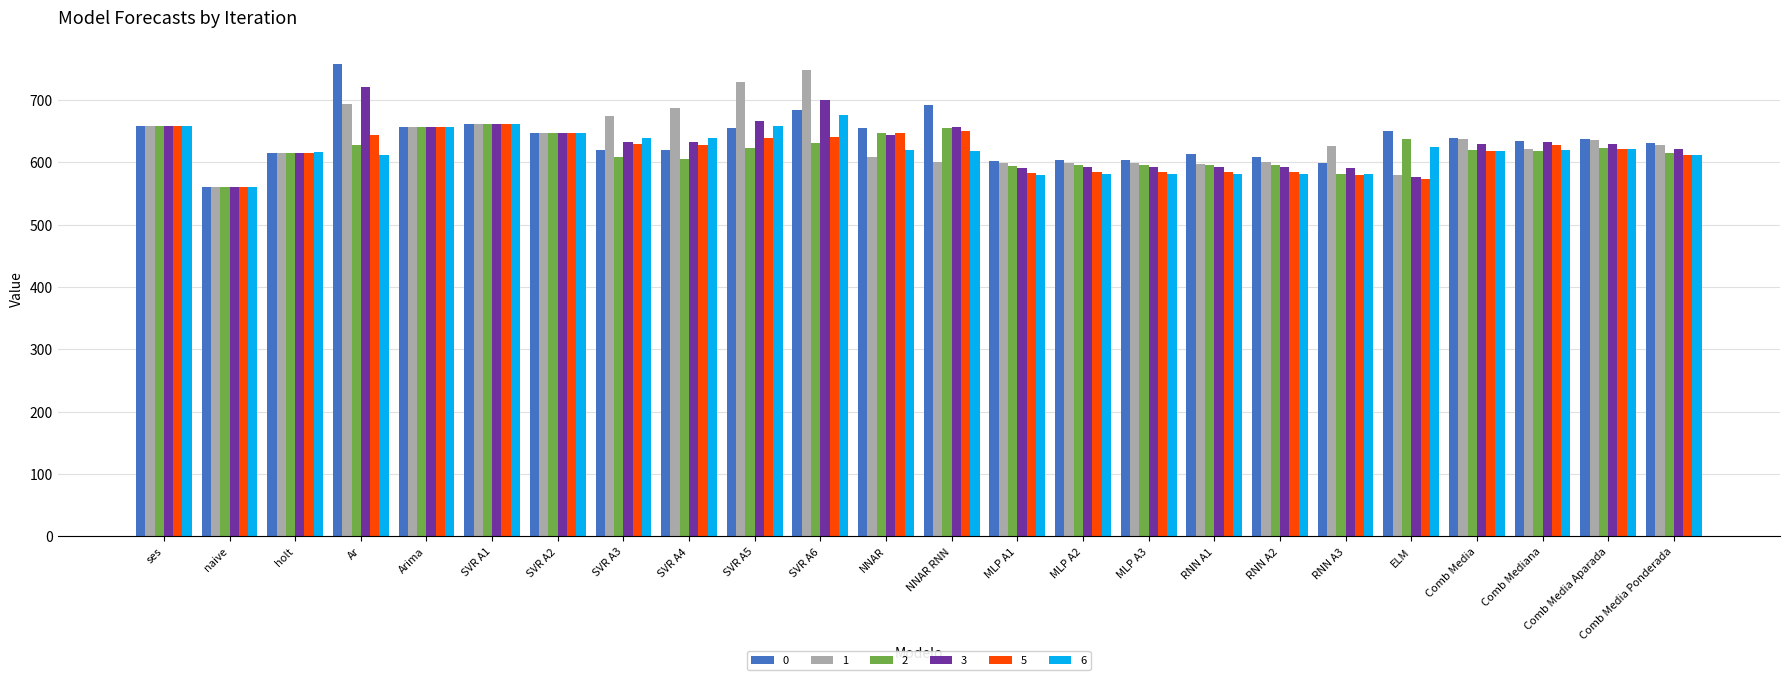

How many values in the 1 series are below 628?

12